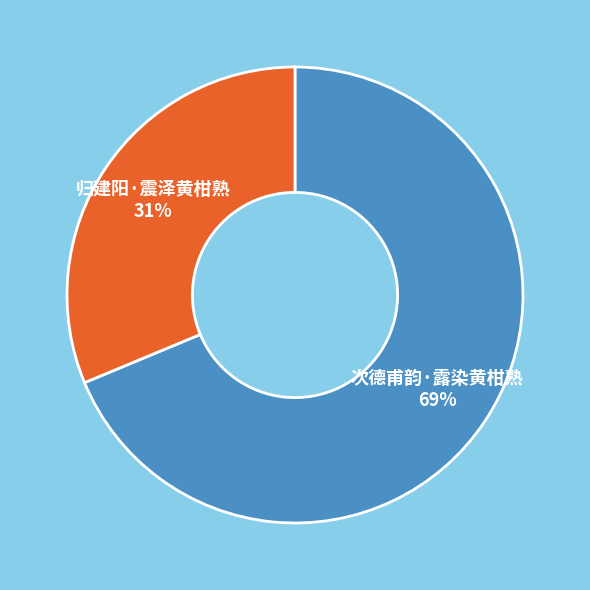

To the nearest percent, what is the average slice percentage?

50%